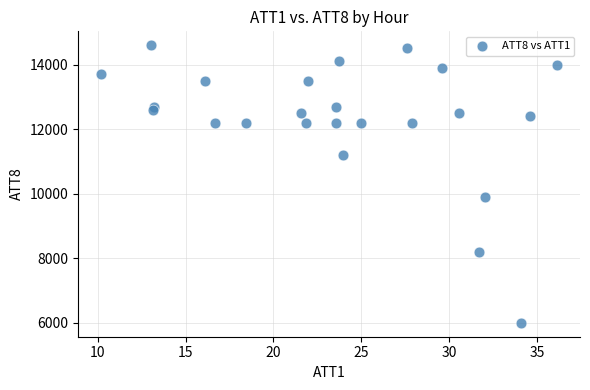

What is the range of Y values (max minus min)?

8600